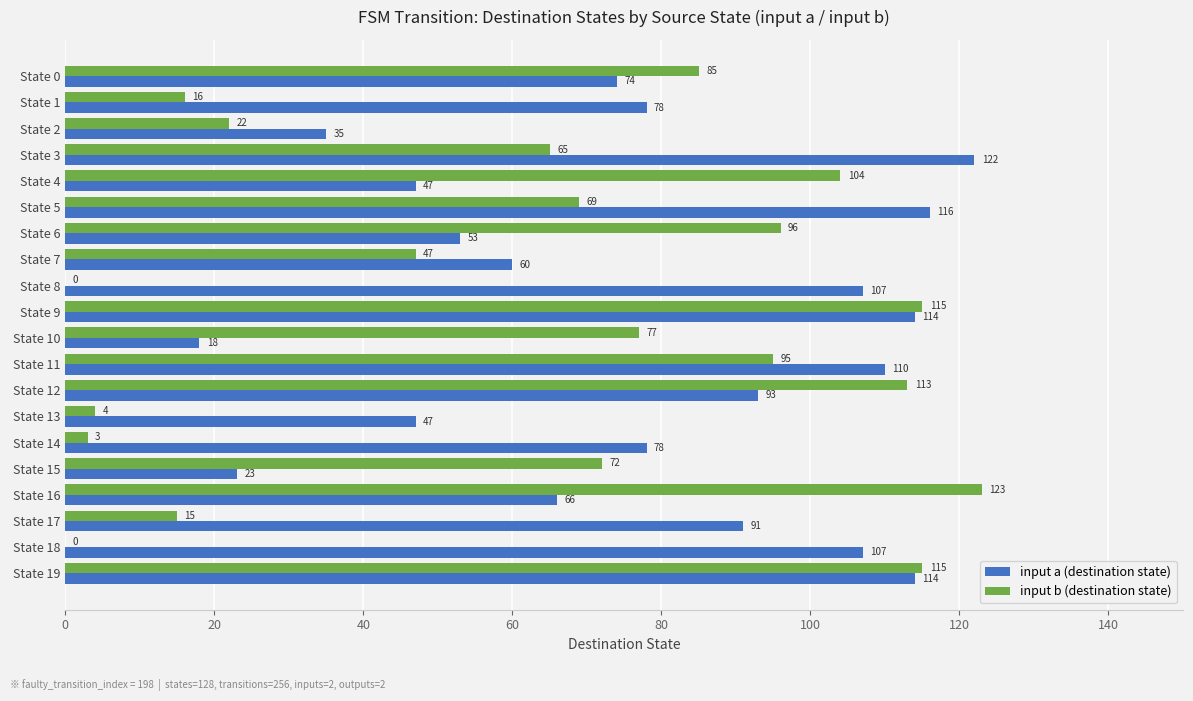

At which label does input b (destination state) reach its peak?

State 16